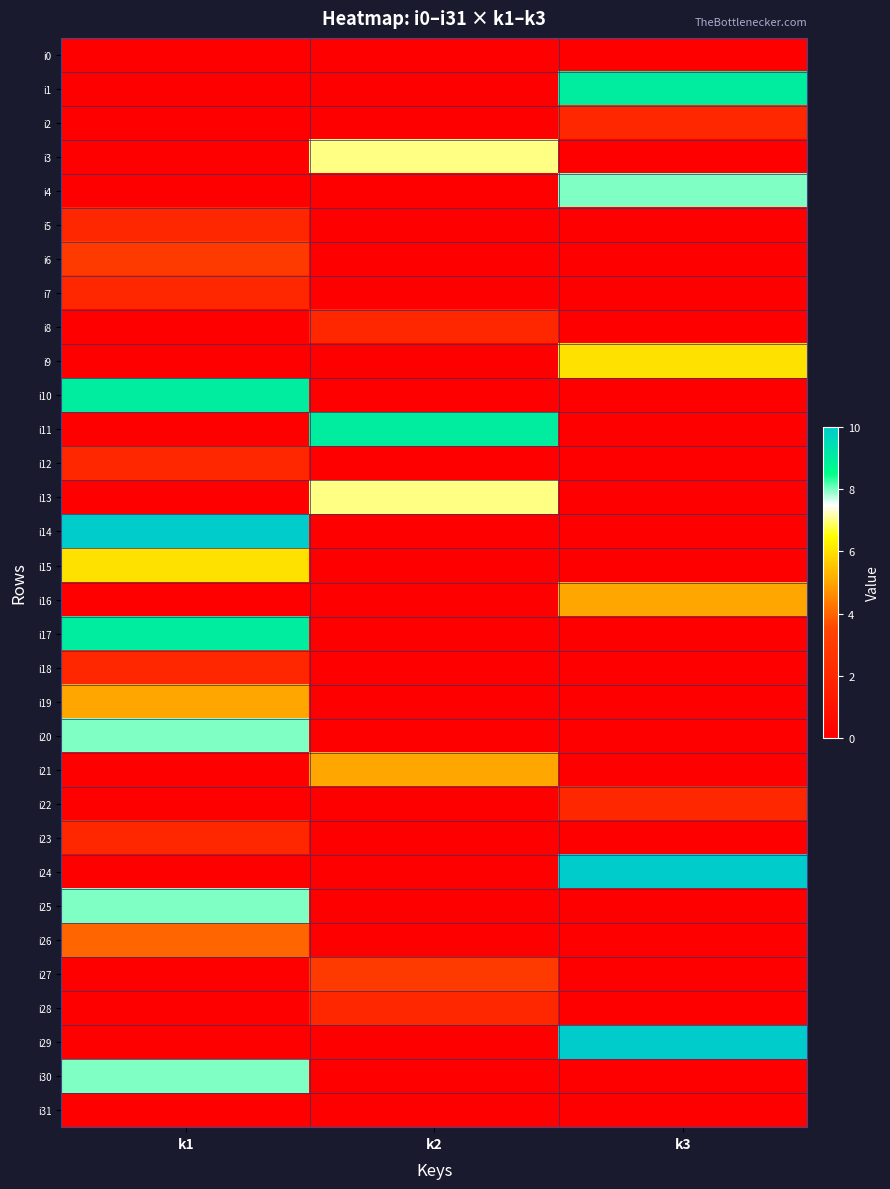

Which series has the widest spread of values?

i14